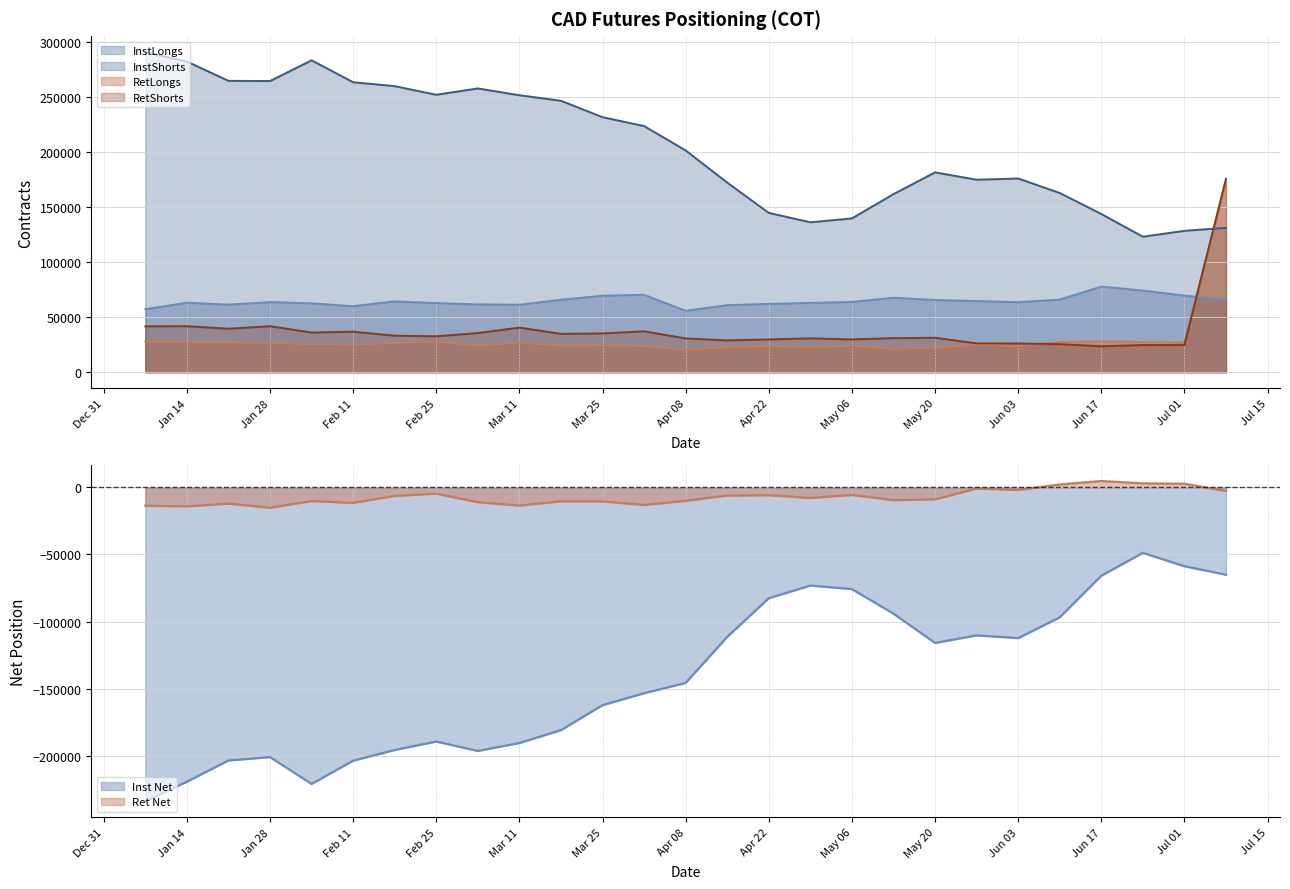

The InstShorts series shows 264530 at 24. True or false?

True